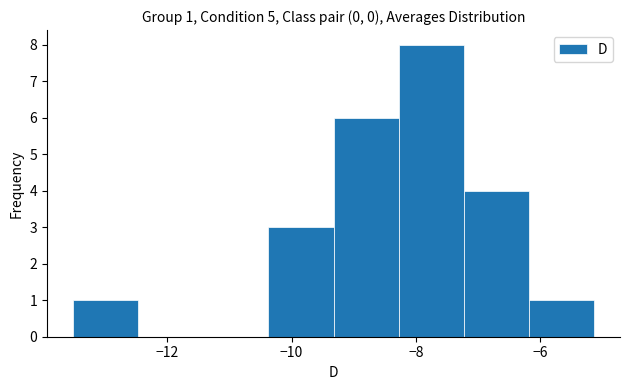

Which range on the x-axis has the tallest bar?

-8.2 to -7.2